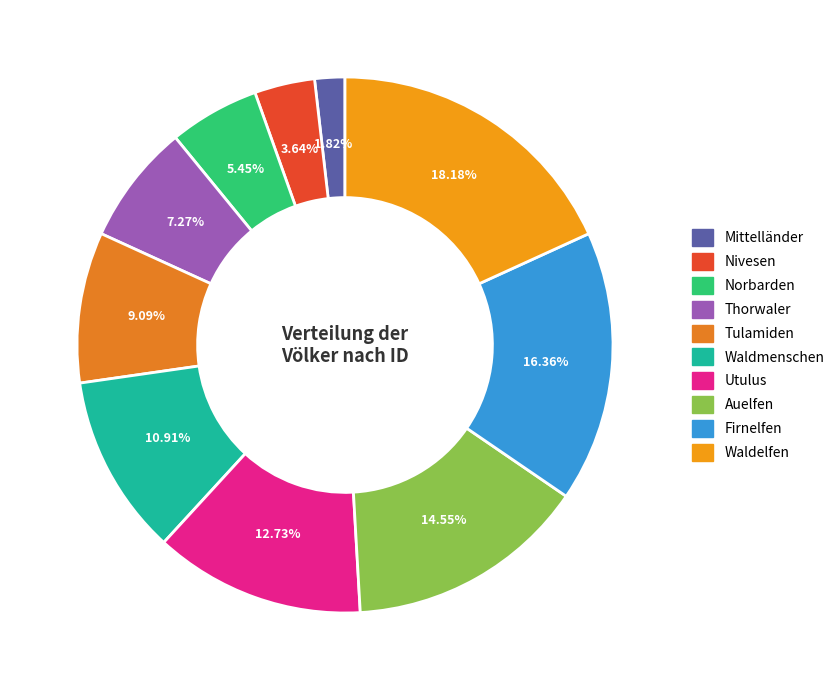

Is there a majority slice in this chart?

No